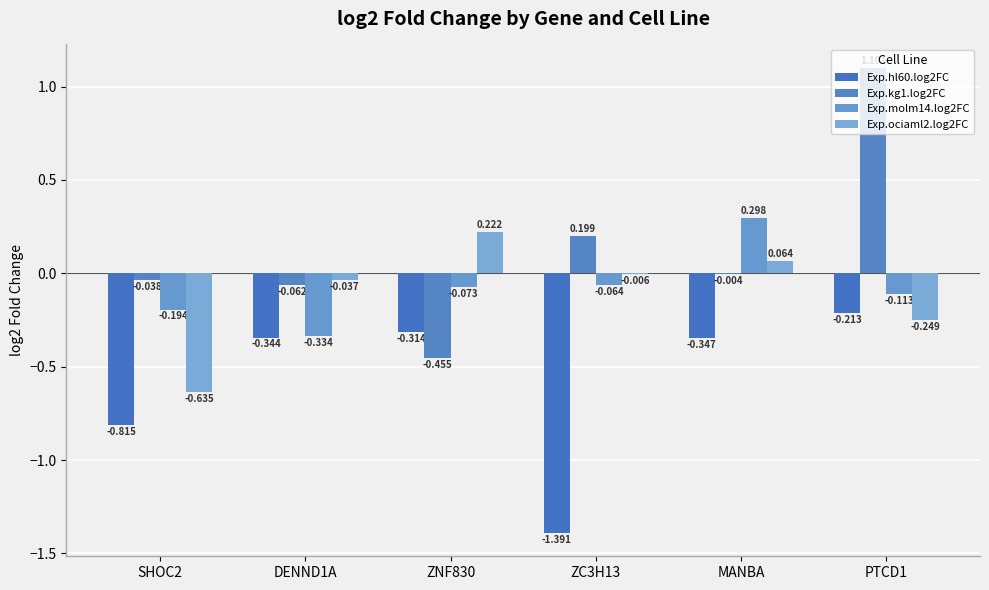

What is the difference between the maximum and minimum values in the Exp.molm14.log2FC series?

0.6